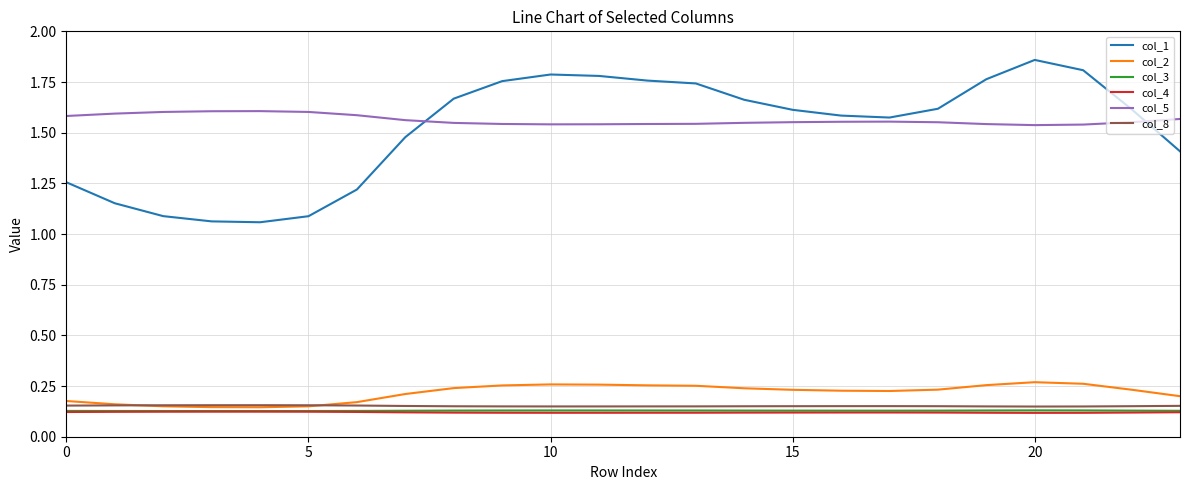

Does the chart display data point markers on the line(s)?

No